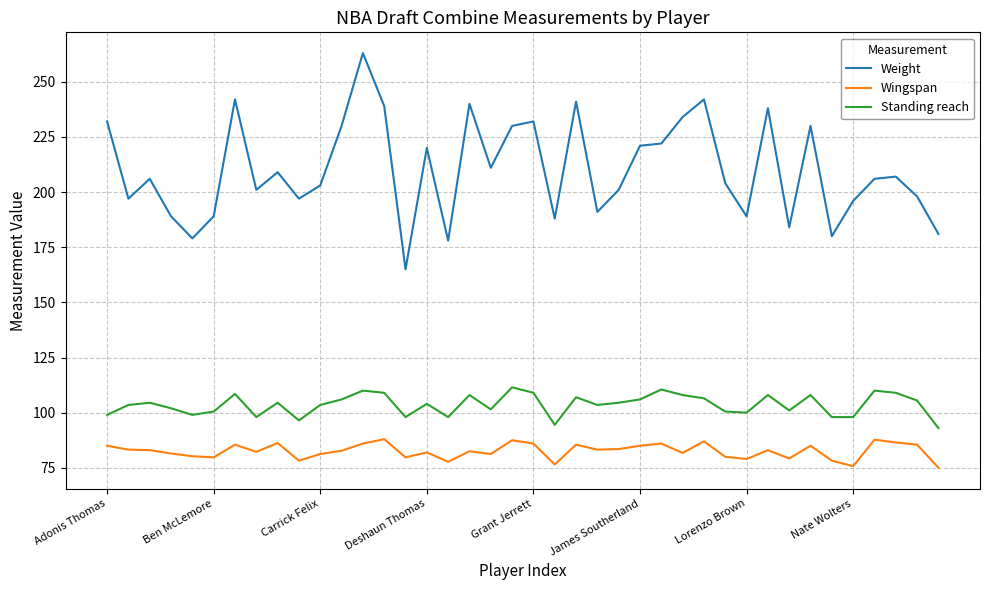

What is the lowest value of the Weight series?

165.0